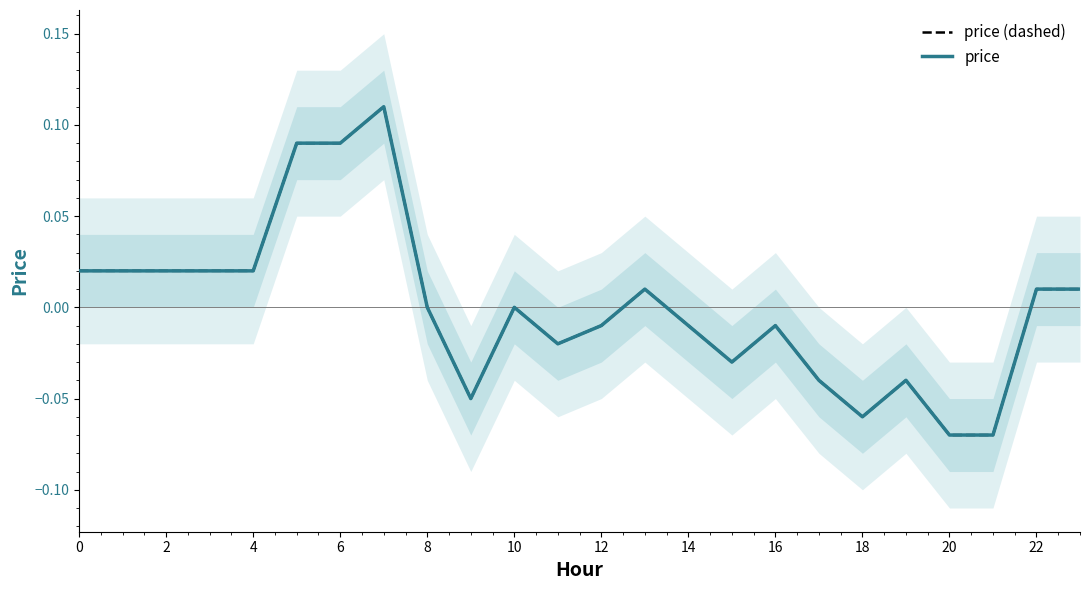

Is the value of price (dashed) at 21 greater than the value of price at 18?

No